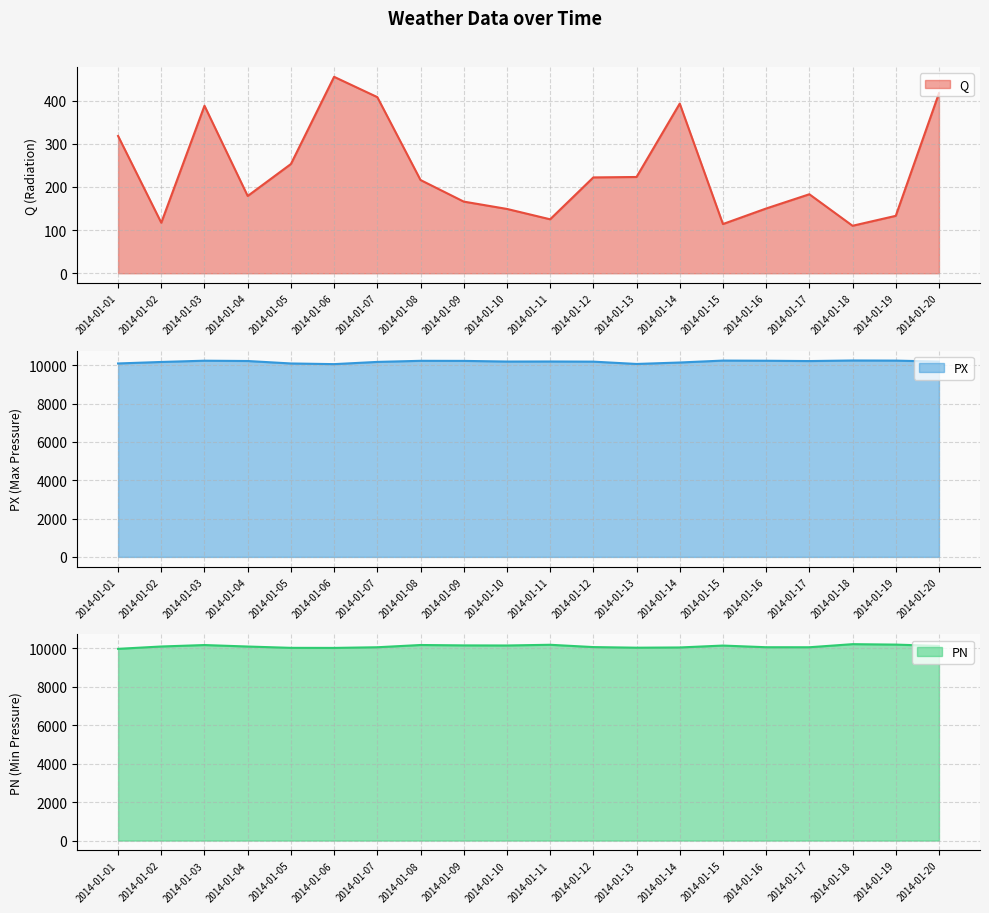

How many lines are shown in the chart?

3